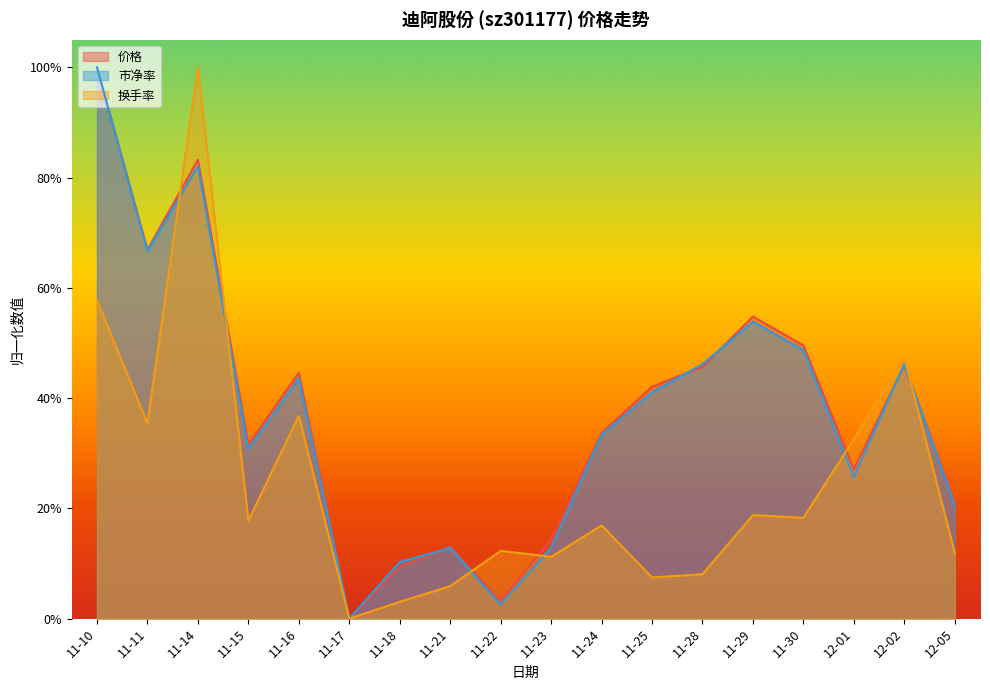

Reading left to right, what are all the values shown in this chart?

价格: 11-10=1.0	11-11=0.7	11-14=0.8	11-15=0.3	11-16=0.4	11-17=0.0	11-18=0.1	11-21=0.1	11-22=0.0	11-23=0.1	11-24=0.3	11-25=0.4	11-28=0.5	11-29=0.5	11-30=0.5	12-01=0.3	12-02=0.5	12-05=0.2
市净率: 11-10=1.0	11-11=0.7	11-14=0.8	11-15=0.3	11-16=0.4	11-17=0.0	11-18=0.1	11-21=0.1	11-22=0.0	11-23=0.1	11-24=0.3	11-25=0.4	11-28=0.5	11-29=0.5	11-30=0.5	12-01=0.3	12-02=0.5	12-05=0.2
换手率: 11-10=0.6	11-11=0.4	11-14=1.0	11-15=0.2	11-16=0.4	11-17=0.0	11-18=0.0	11-21=0.1	11-22=0.1	11-23=0.1	11-24=0.2	11-25=0.1	11-28=0.1	11-29=0.2	11-30=0.2	12-01=0.3	12-02=0.5	12-05=0.1